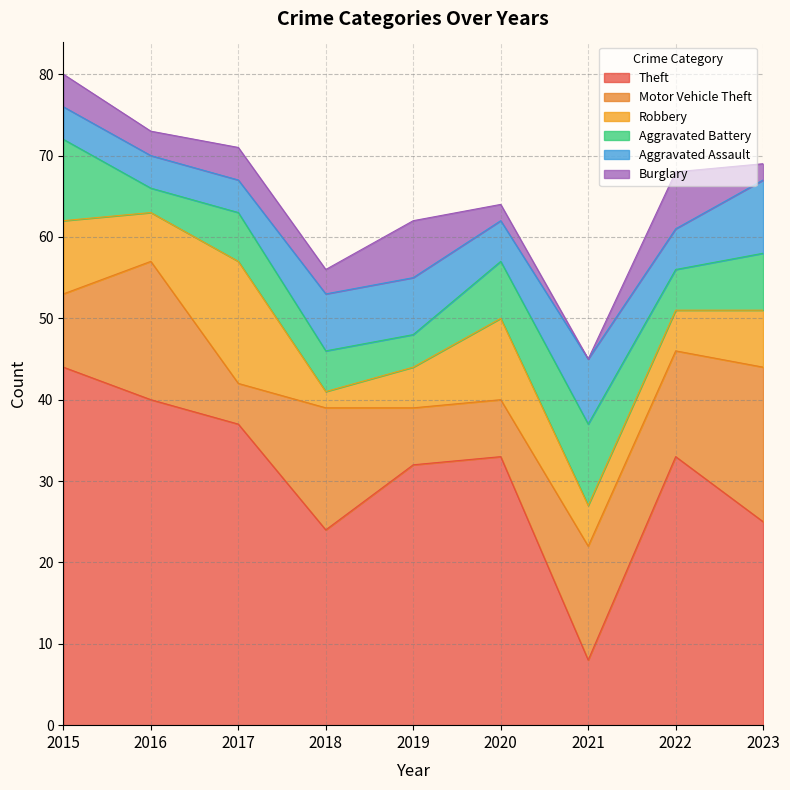

What value does the Motor Vehicle Theft series have at 2022?

13